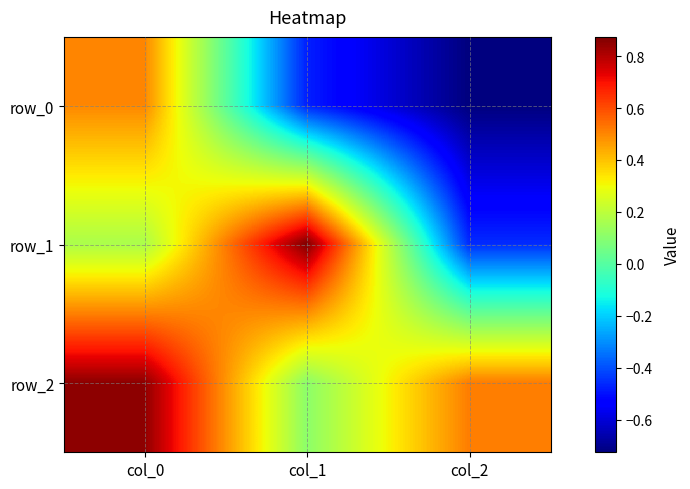

What is the average value of the row_2 series?

0.5